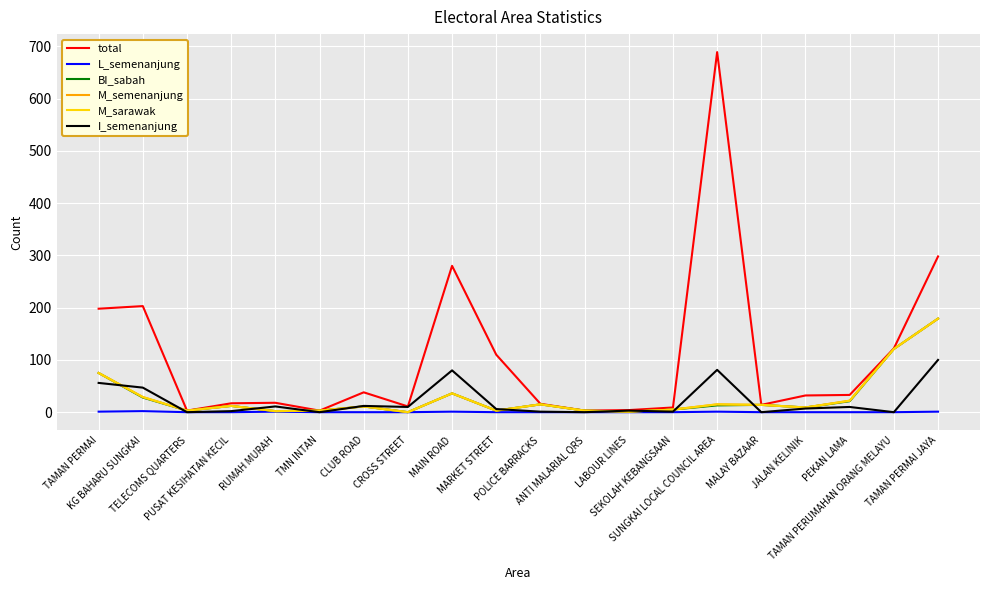

Does the chart display data point markers on the line(s)?

No